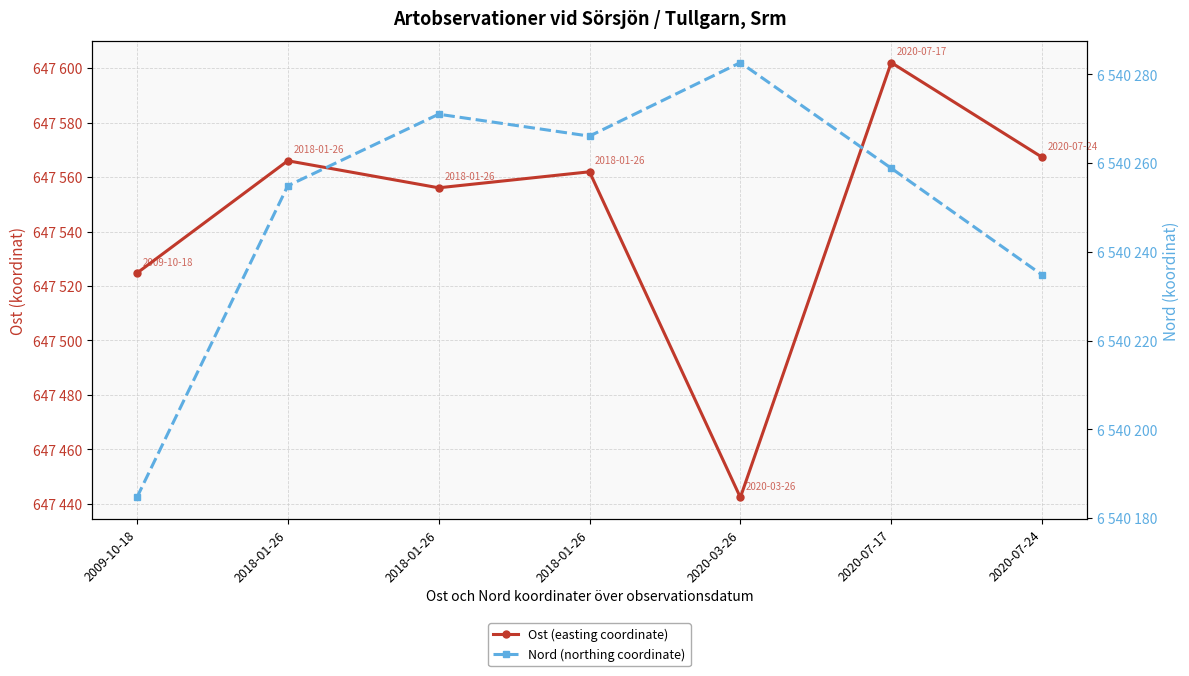

True or false: Ost (easting coordinate) has more than 2 interior local peaks.

True